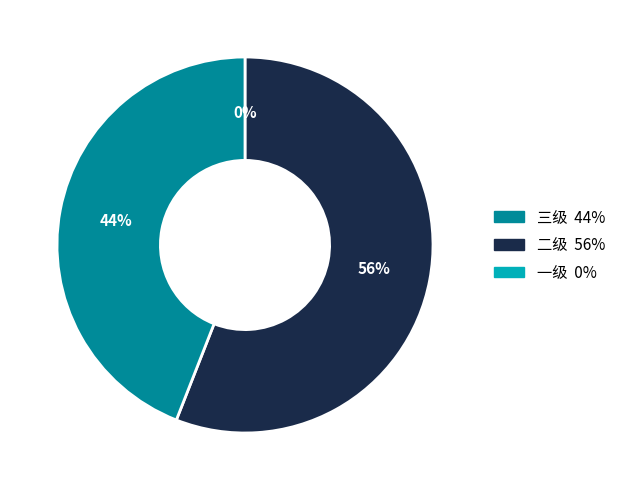

Is there any slice that represents more than half of the pie?

Yes